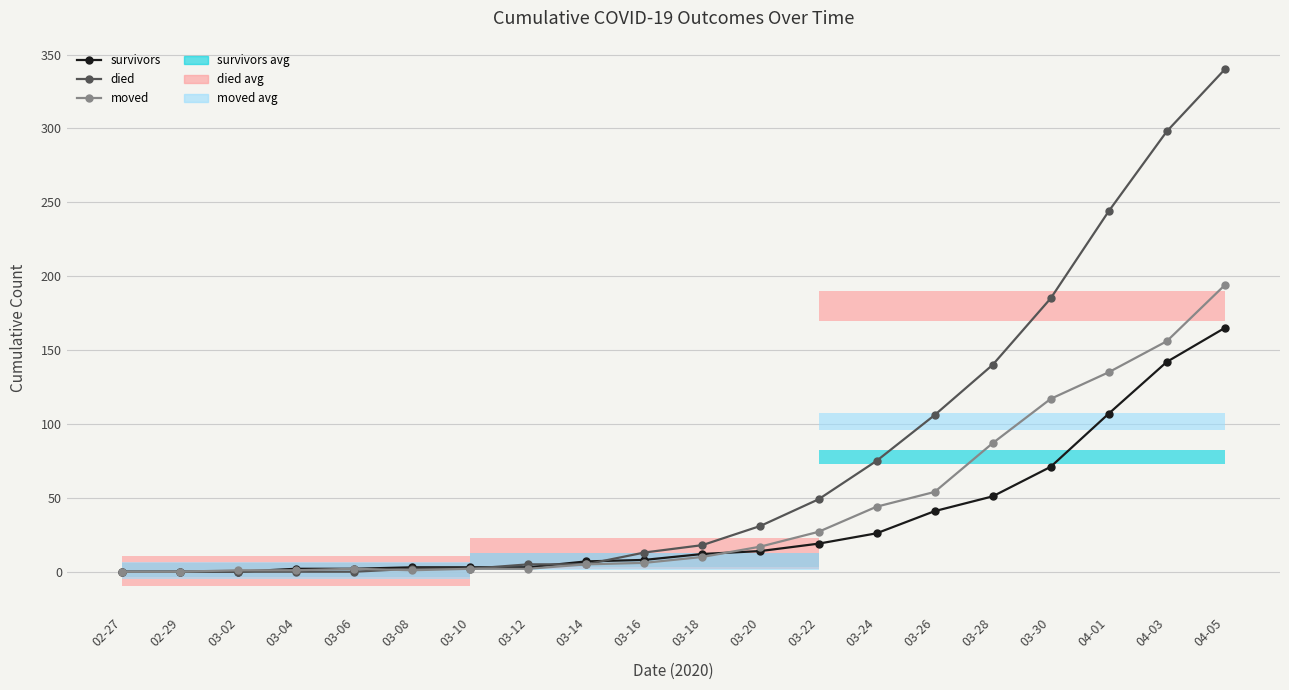

Which category has the highest value in the survivors series?

04-05